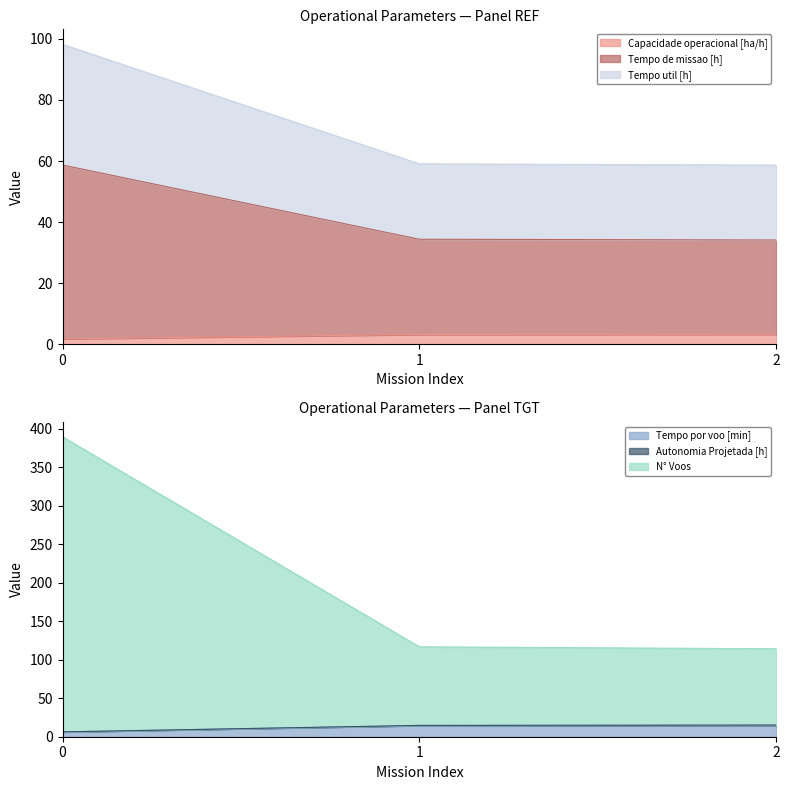

What is the highest value of the Capacidade operacional [ha/h] series?

3.2